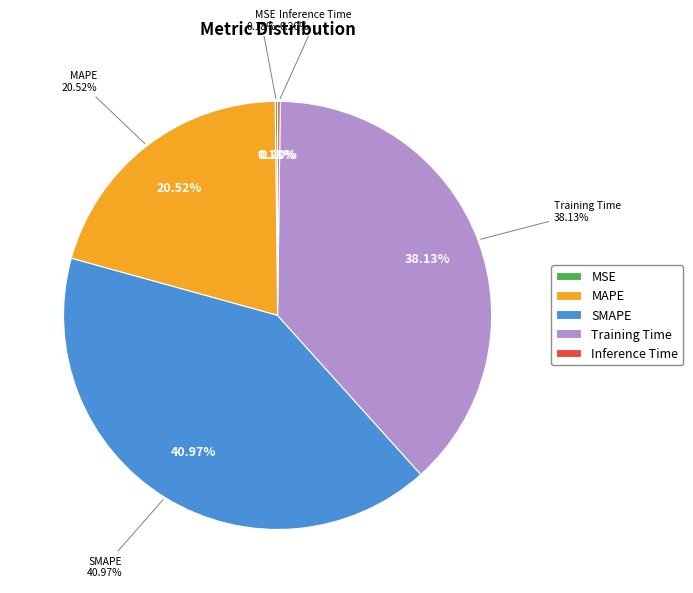

Combined, what portion of the pie is Training Time and SMAPE?

79.1%